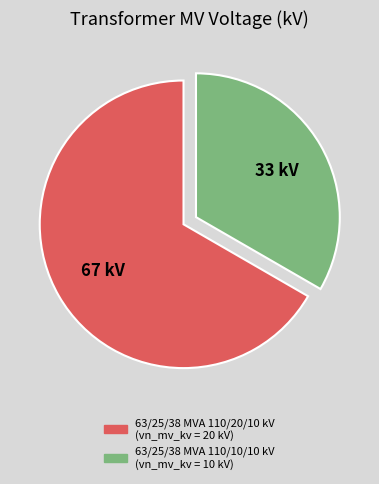

Does 63/25/38 MVA 110/20/10 kV account for over 50% of the chart?

Yes